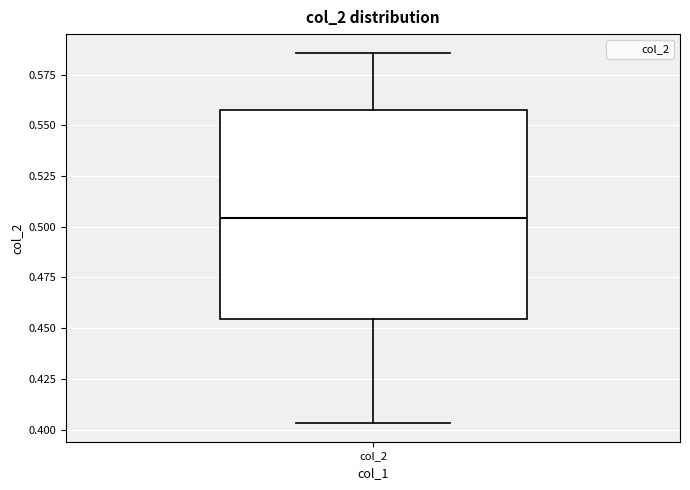

Read this box plot against the y-axis: the position of the median line, the range covered by the box, and the ends of both whiskers. The values are not printed on the chart, so give them approximately, as read against the axis.

median 0.505, box 0.455 to 0.560, whiskers 0.405 to 0.585